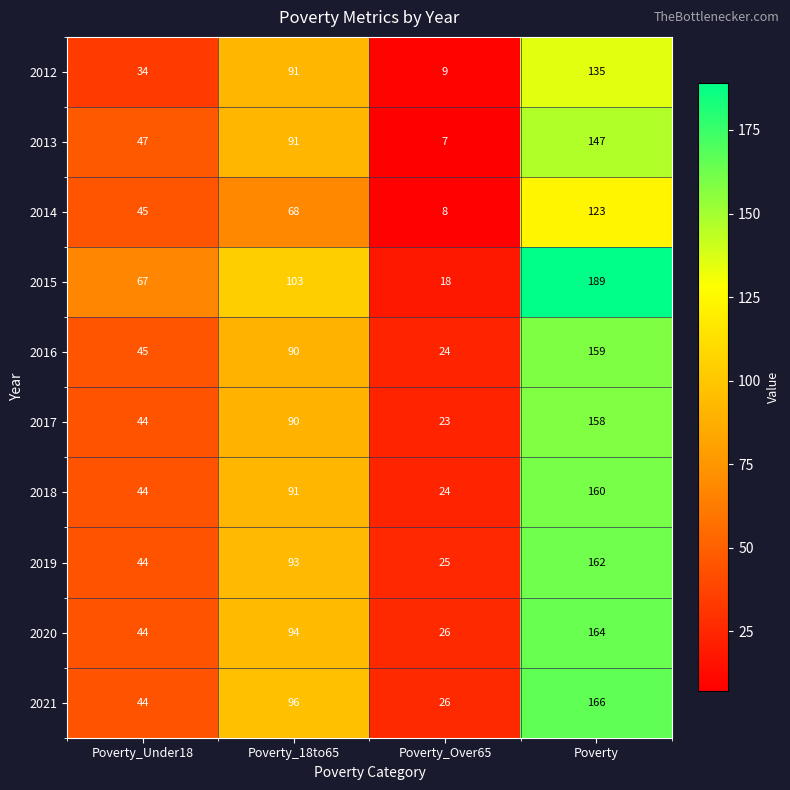

Count the number of data series in this chart.

10